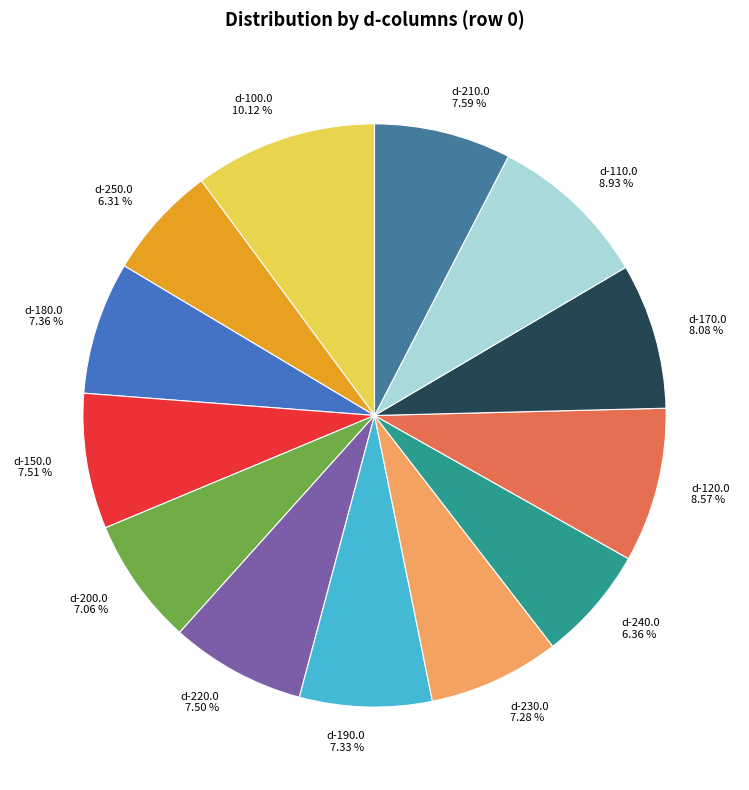

What is the largest slice in the pie chart?

d-100.0